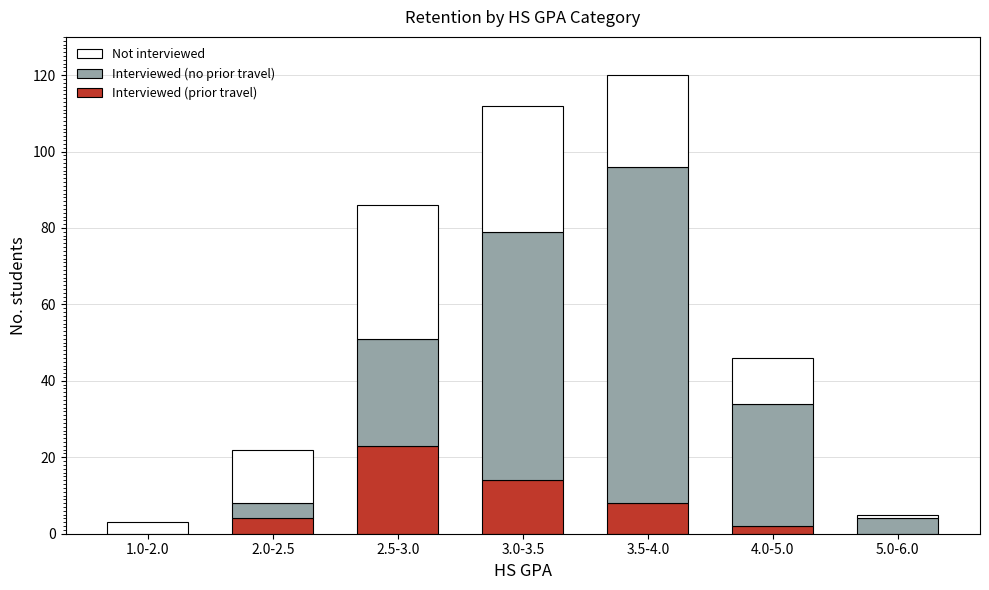

Reading left to right, list the values for the Interviewed (prior travel) series.

1.0-2.0=0	2.0-2.5=4	2.5-3.0=23	3.0-3.5=14	3.5-4.0=8	4.0-5.0=2	5.0-6.0=0